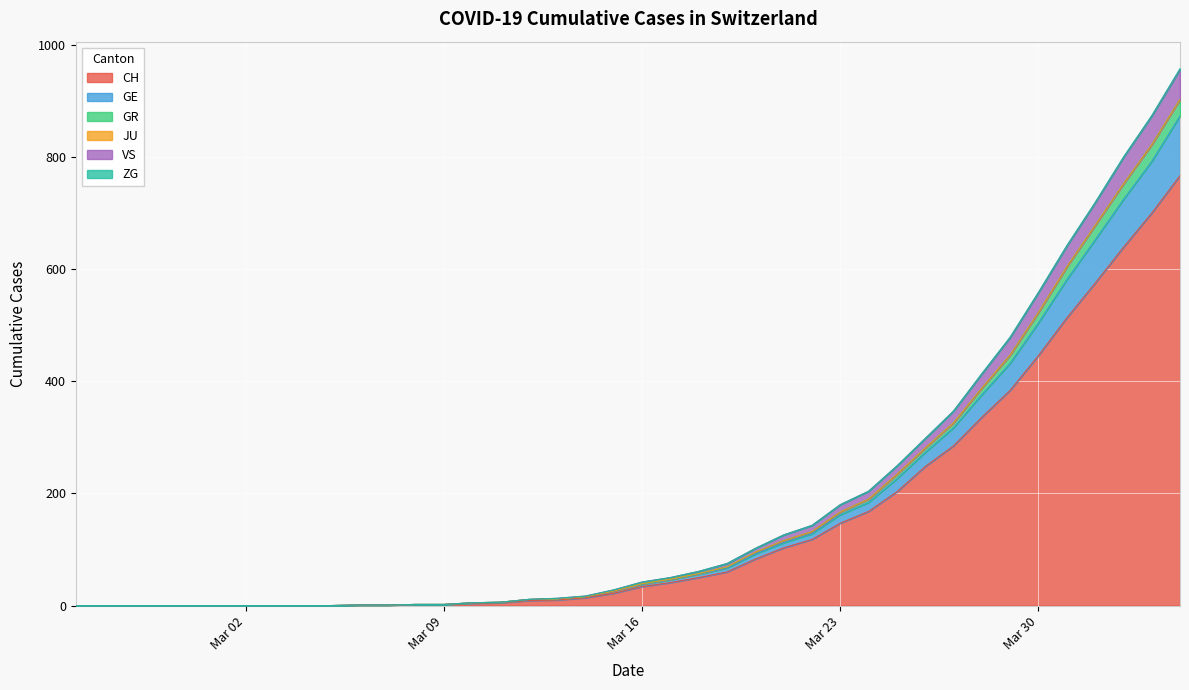

The value of GR at 2020-03-13 is 12. True or false?

True